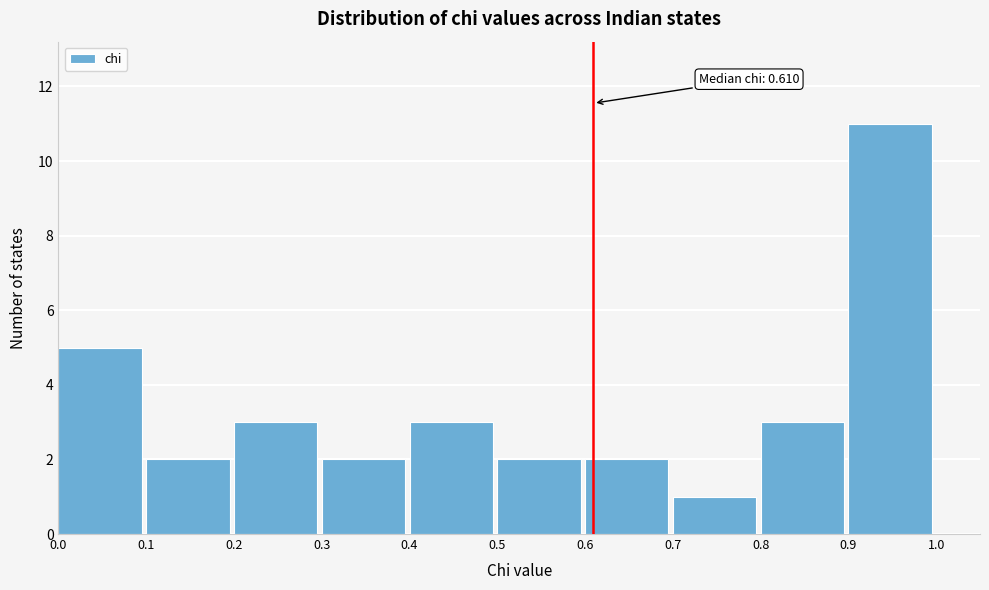

Over which range of the x-axis is the bar tallest?

0.9 to 1.0